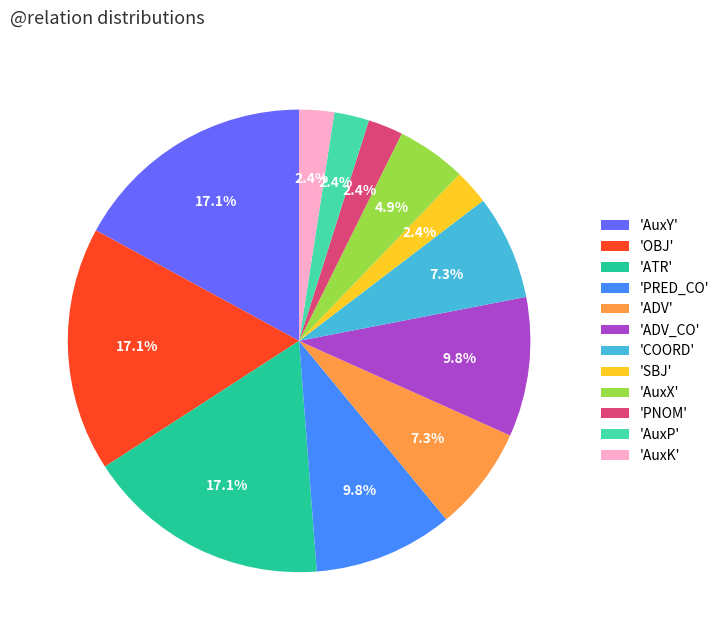

Does 'AuxX' represent more than half of the total?

No